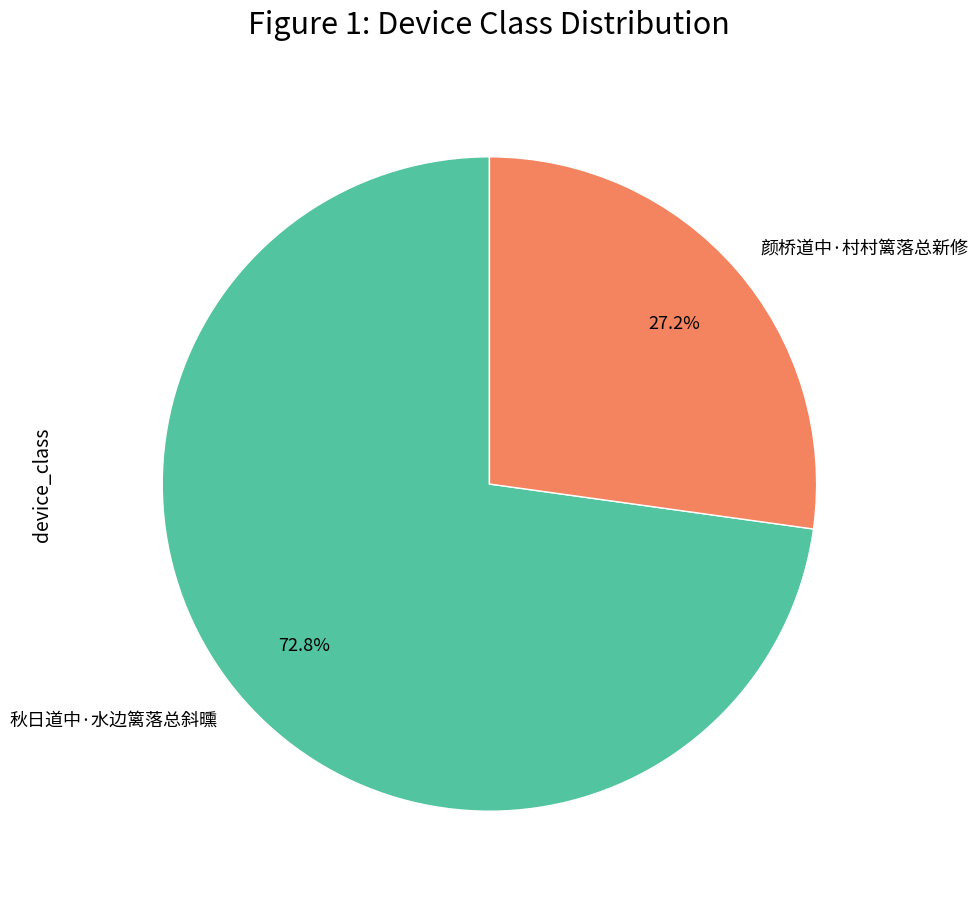

Between 秋日道中·水边篱落总斜曛 and 颜桥道中·村村篱落总新修, which is larger?

秋日道中·水边篱落总斜曛